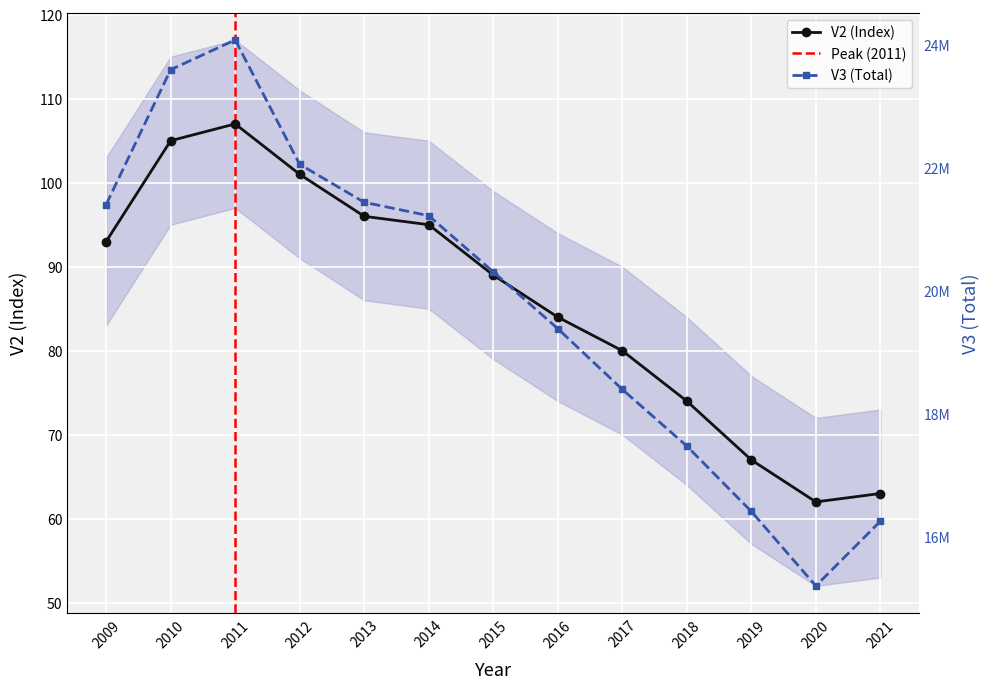

Where is the first local maximum for V3?

2011